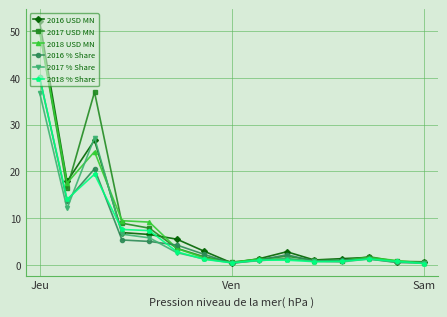

True or false: 2017 % Share has more than 1 interior local peaks.

True